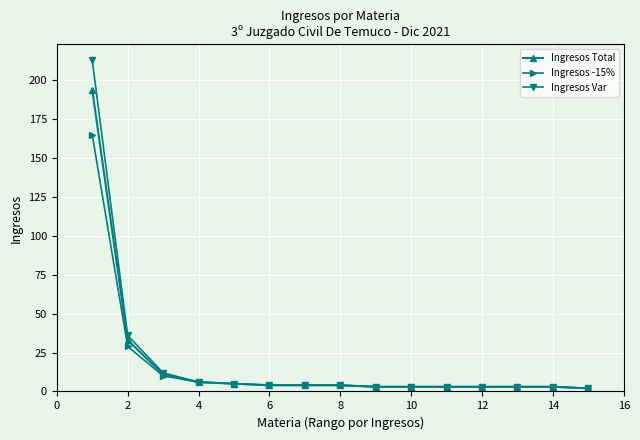

What is the maximum value shown in the chart?

213